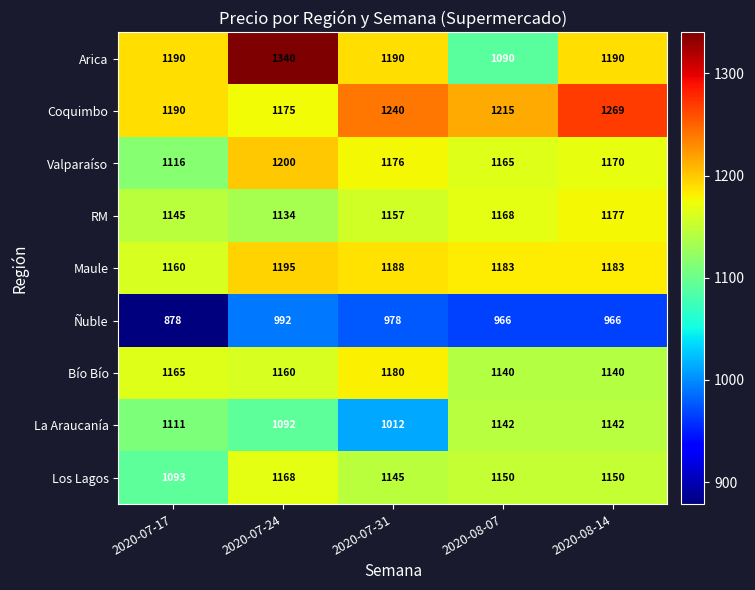

True or false: Arica has a value of 601 at 2020-07-17.

False